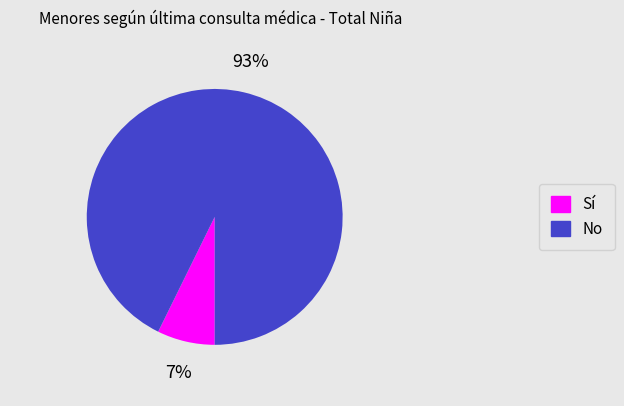

The Sí slice represents 7% of the pie. True or false?

True